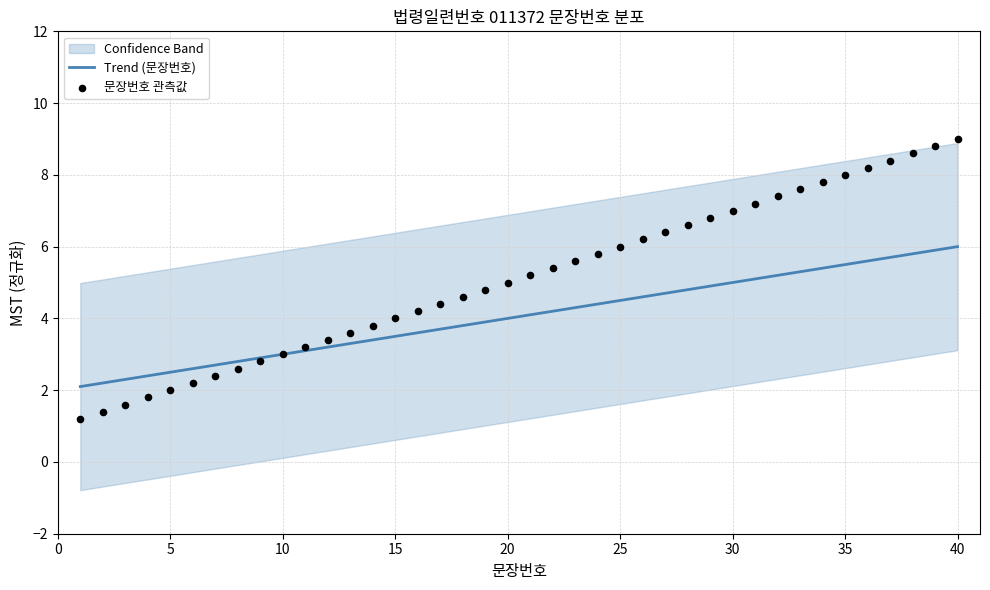

True or false: Trend (문장번호) has a value of 4.5 at 5.

False